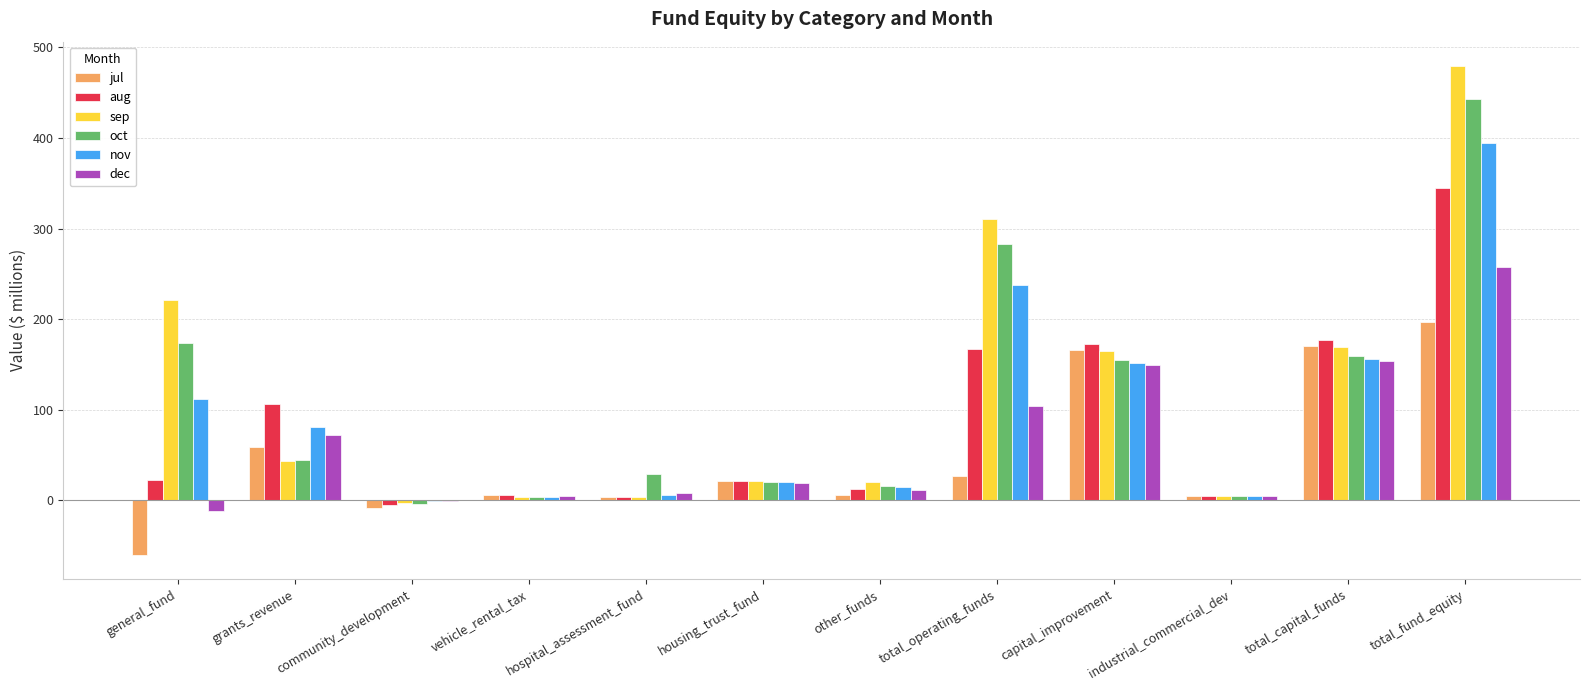

At which category does the chart reach its peak across all series?

total_fund_equity